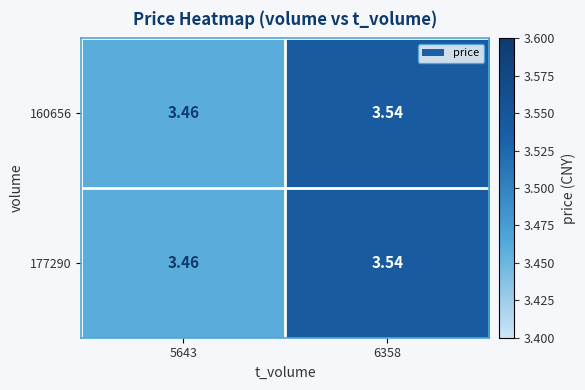

Is the value of 160656 at 6358 greater than the value of 177290 at 5643?

Yes